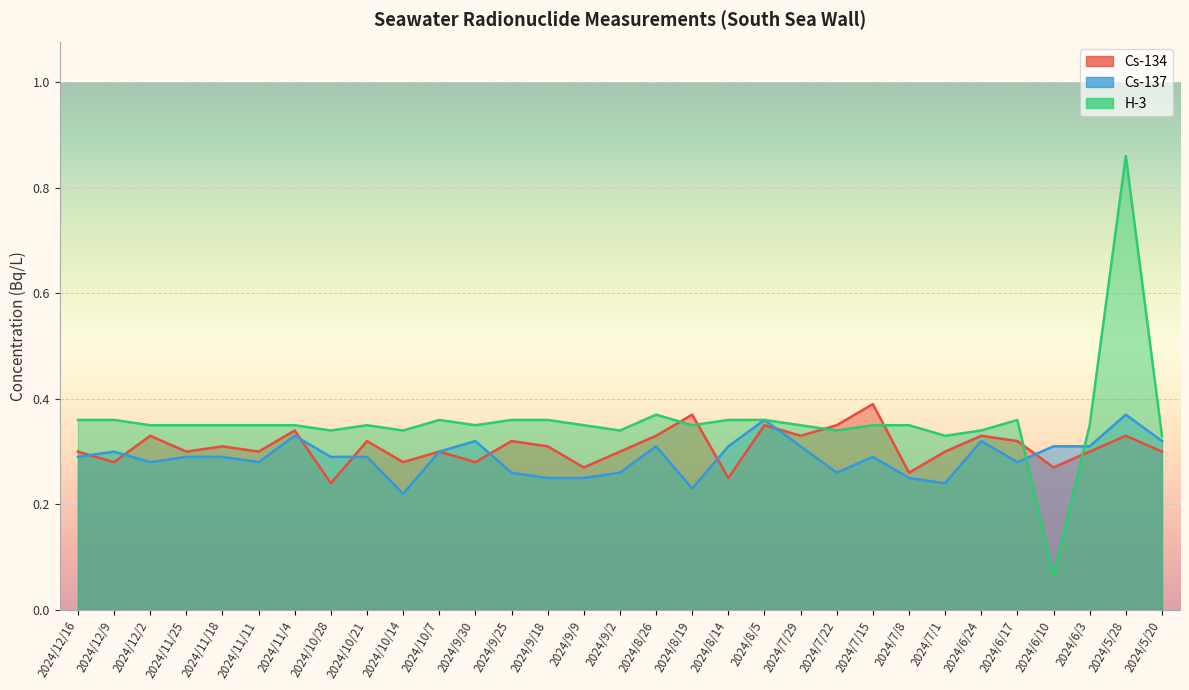

Between 2024/11/4 and 2024/6/3, which series saw the biggest shift?

Cs-134